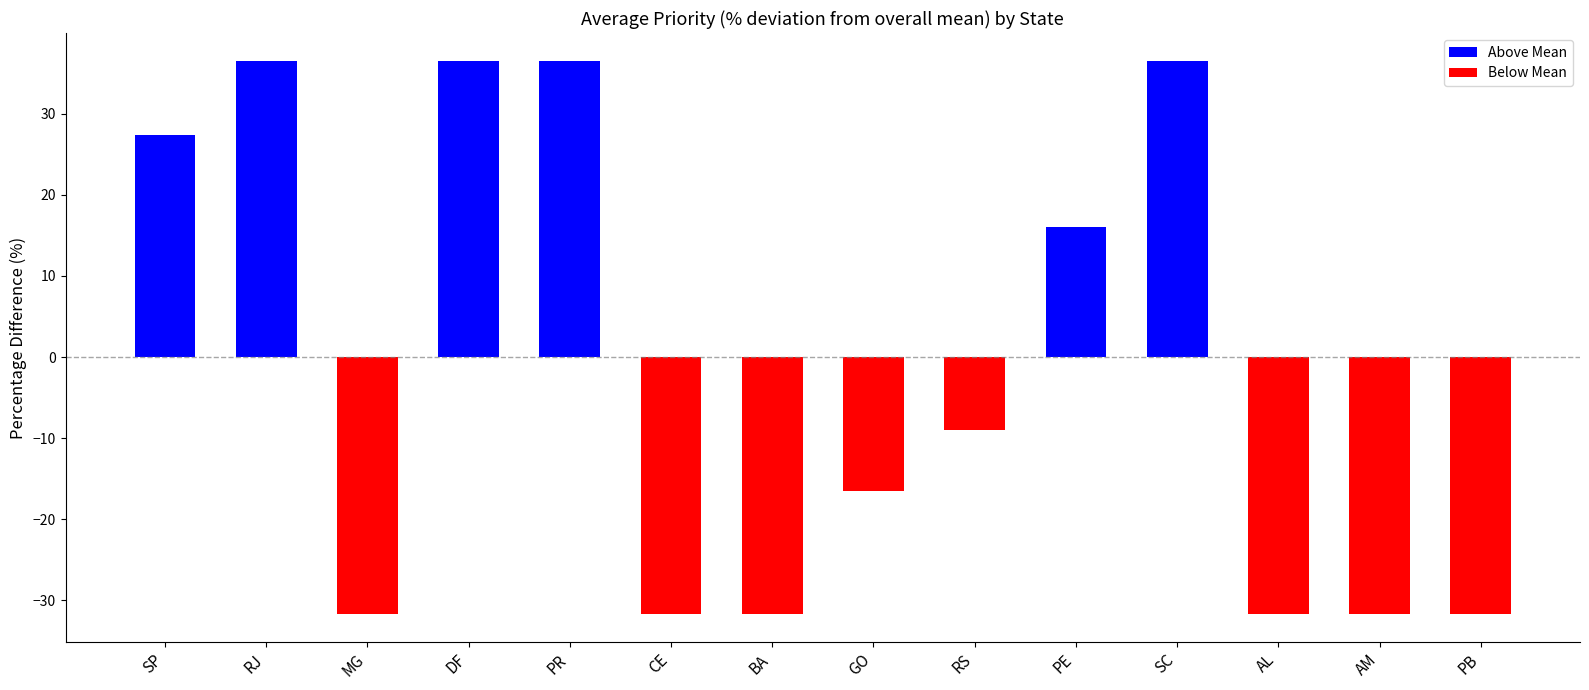

What is the ratio of the value at SP to the value at SC?

0.8